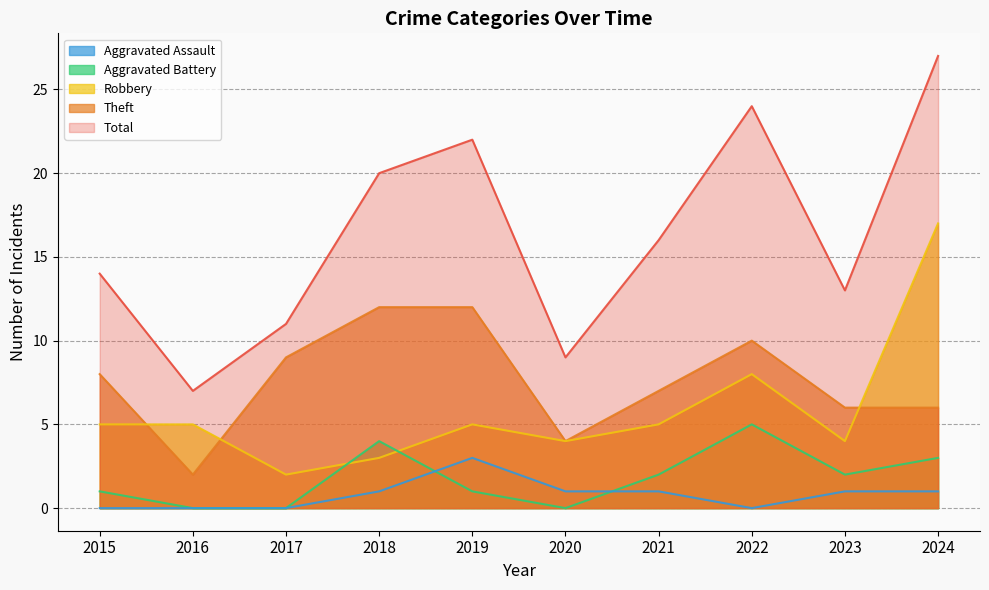

How many distinct data groups are displayed?

5